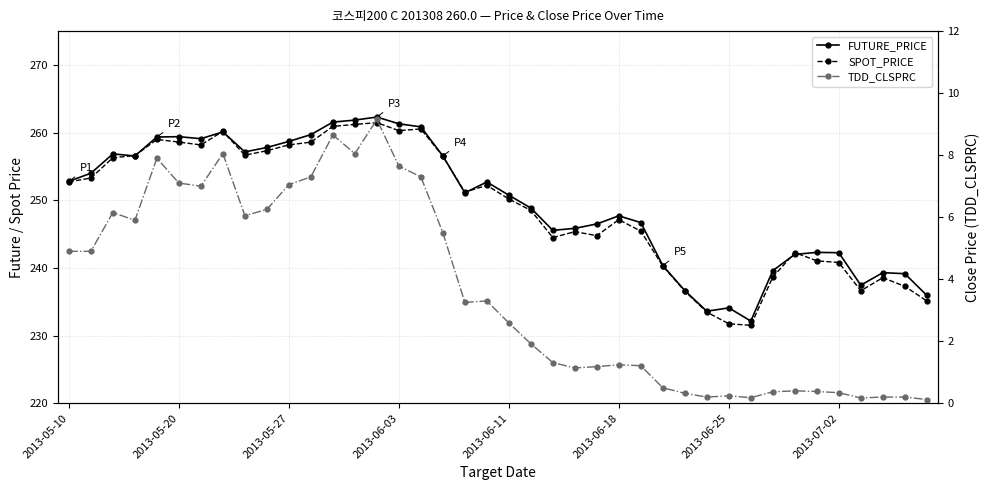

At 13, list the series in order from smallest to largest.

TDD_CLSPRC, SPOT_PRICE, FUTURE_PRICE